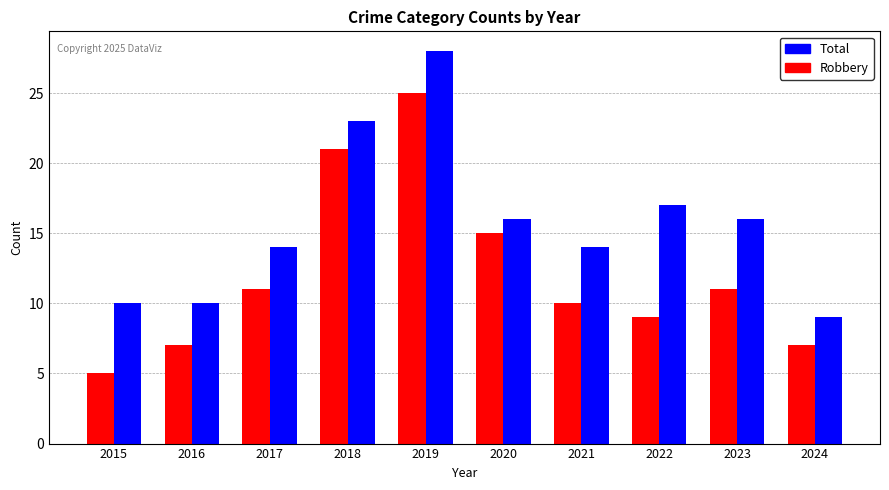

True or false: Total has a value of 22 at 2023.

False